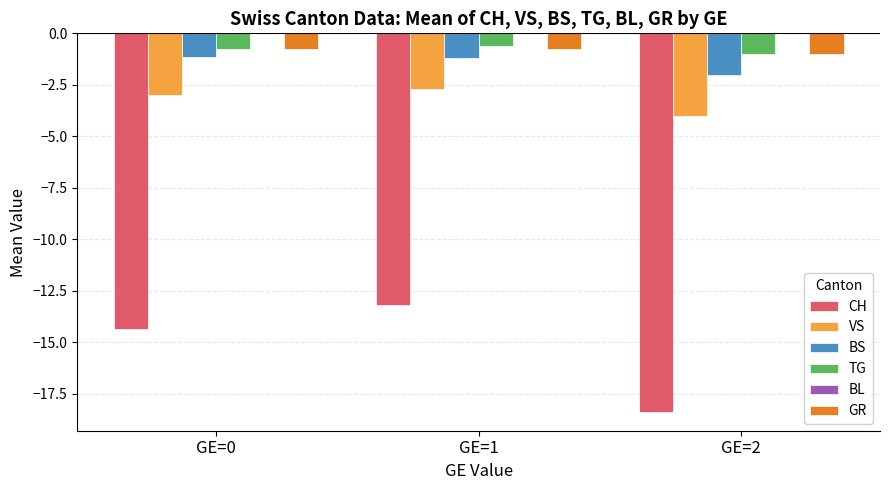

The VS series shows -1.1 at GE=2. True or false?

False